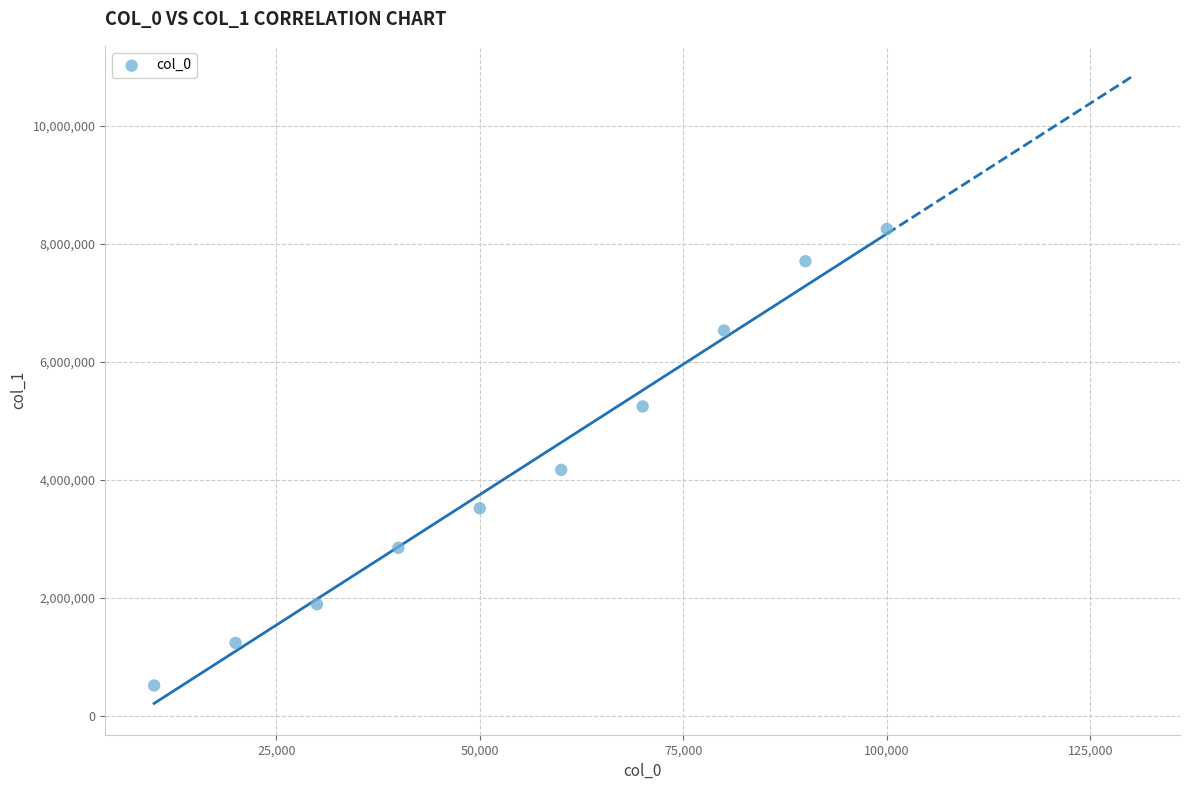

What is the average X value?

55000